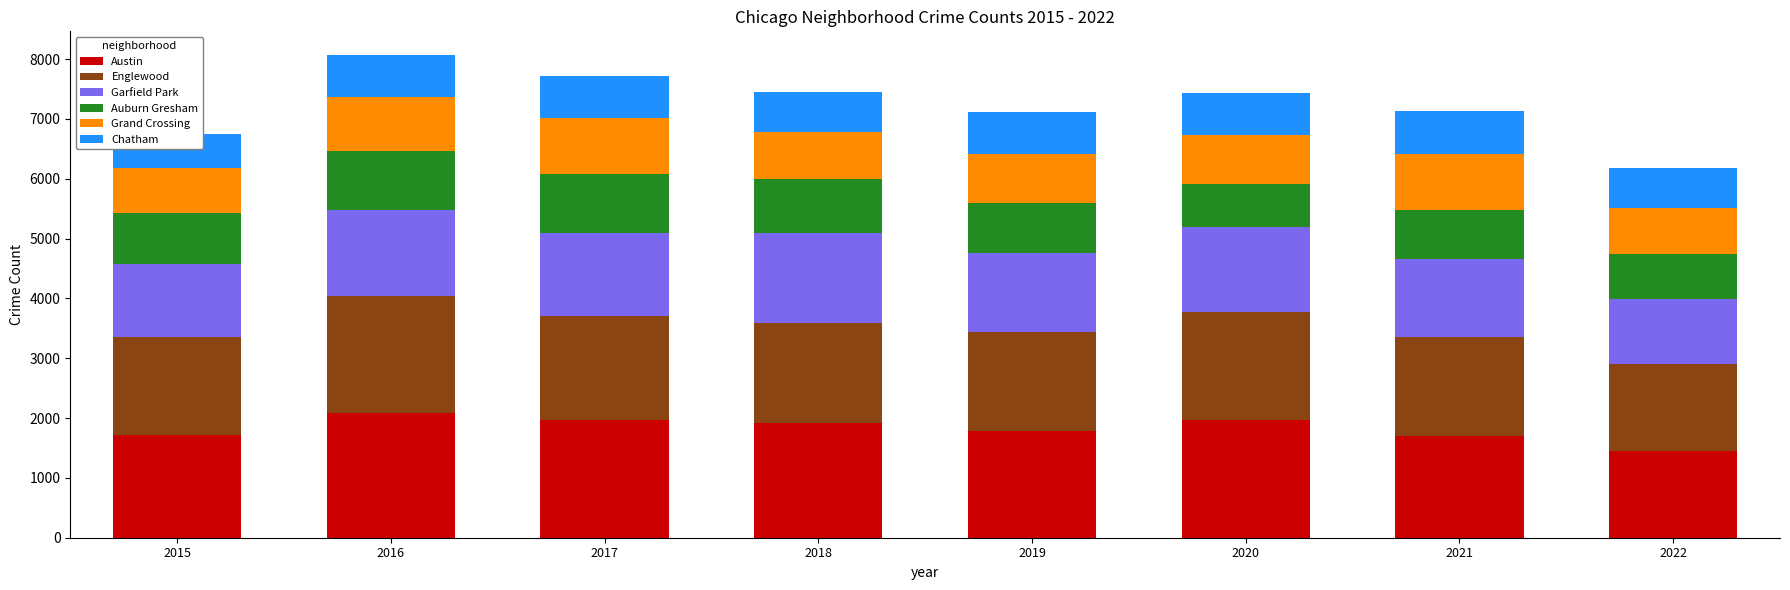

What is the value of the Grand Crossing bar at the 6th from the left?

829